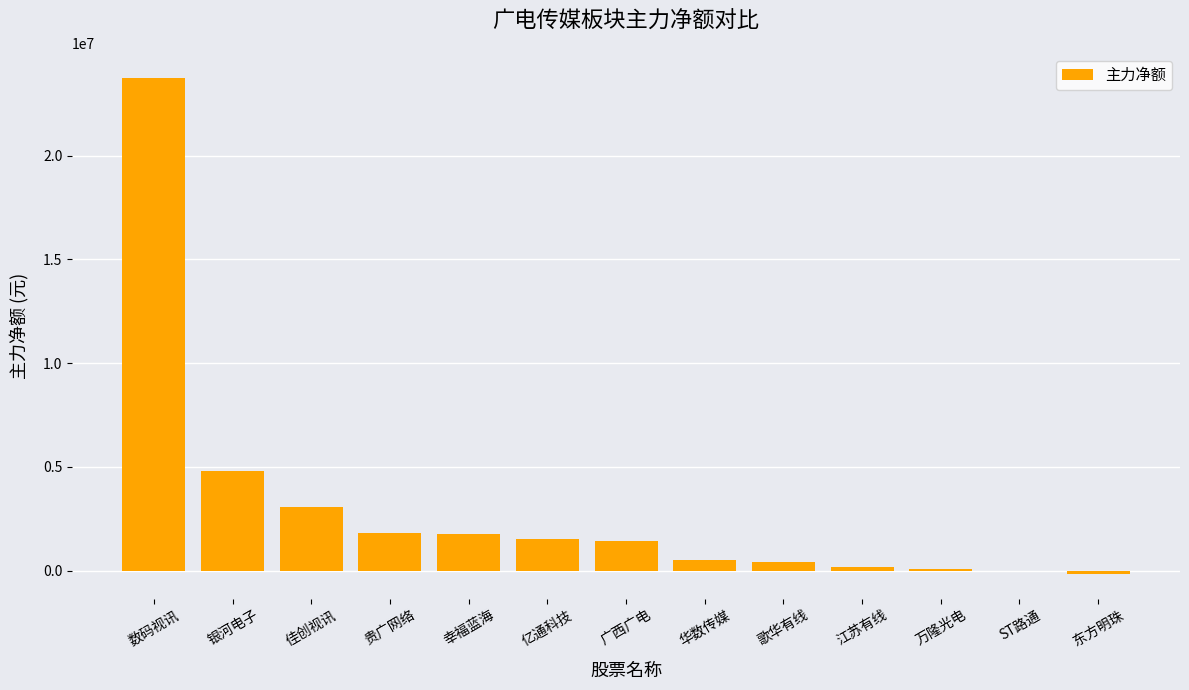

At which category does the chart reach its peak across all series?

数码视讯